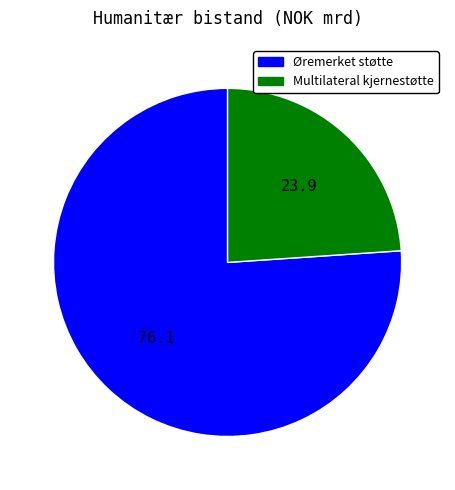

How many slices are in this pie chart?

2